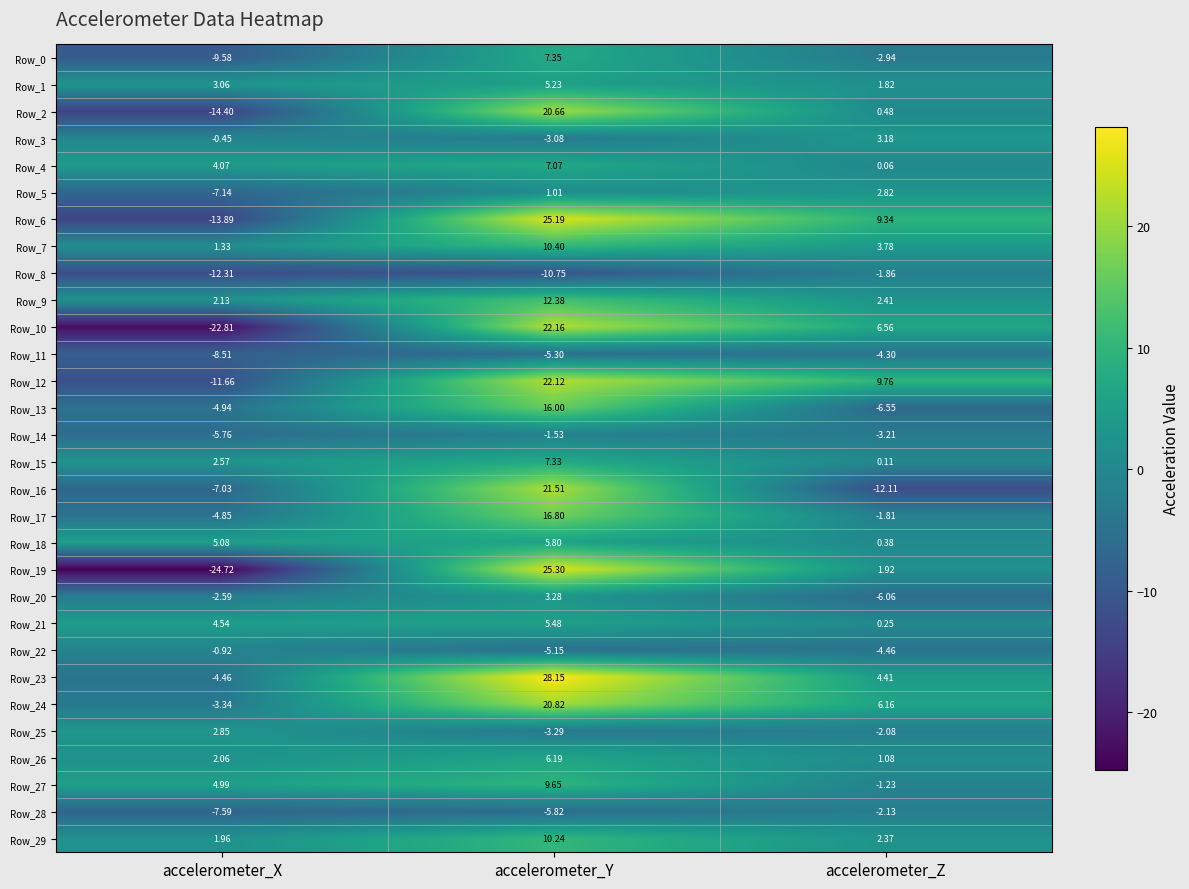

Between accelerometer_Y and accelerometer_Z, which series saw the biggest shift?

Row_16